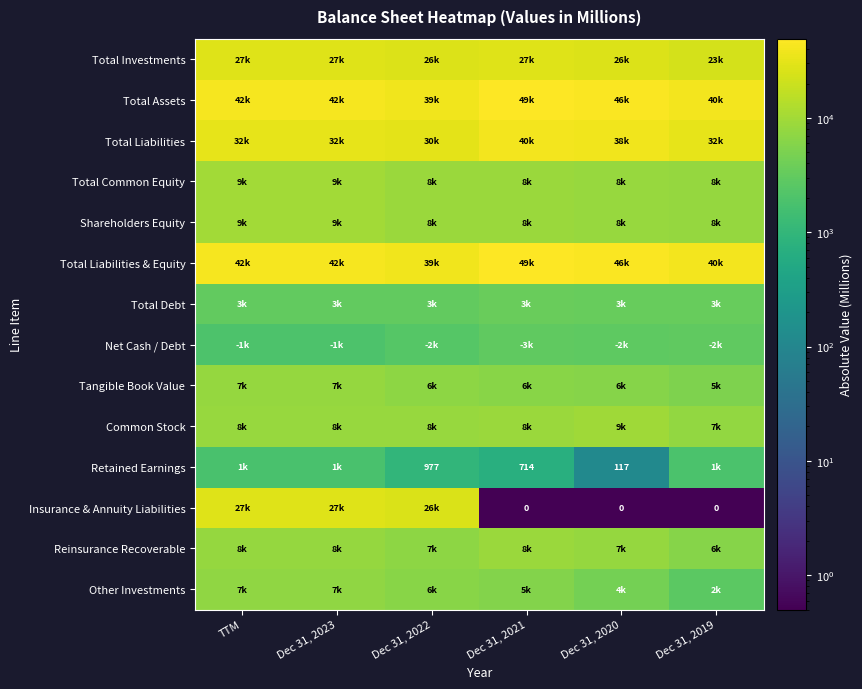

What is the difference between the maximum and minimum values in the Tangible Book Value series?

2473.0